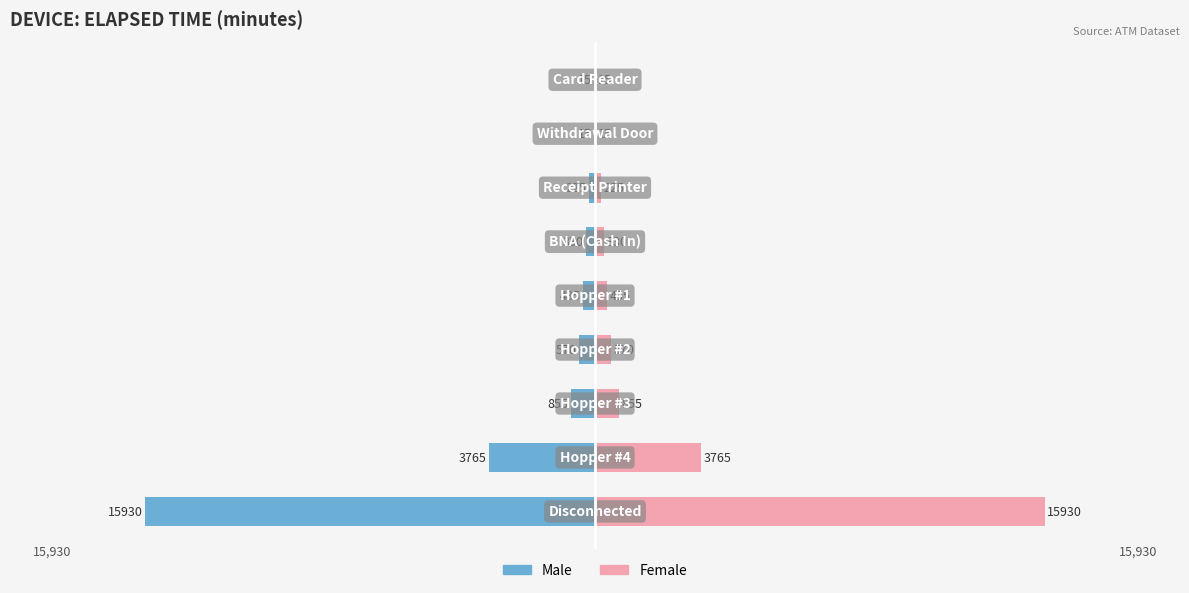

What are all the series names shown in the legend?

Male, Female